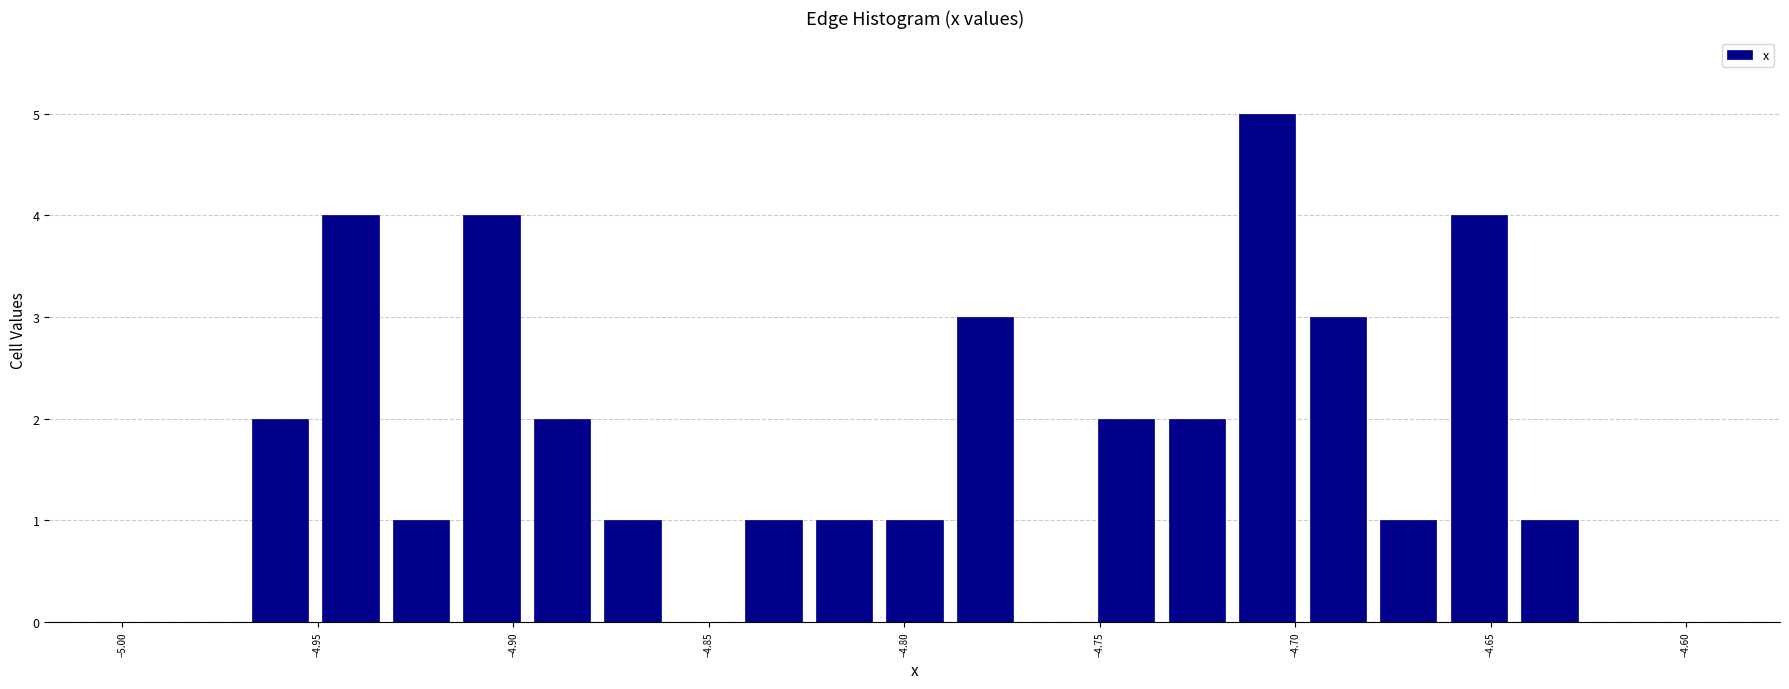

Read against the x-axis, roughly where is the centre of the tallest bar?

-4.705